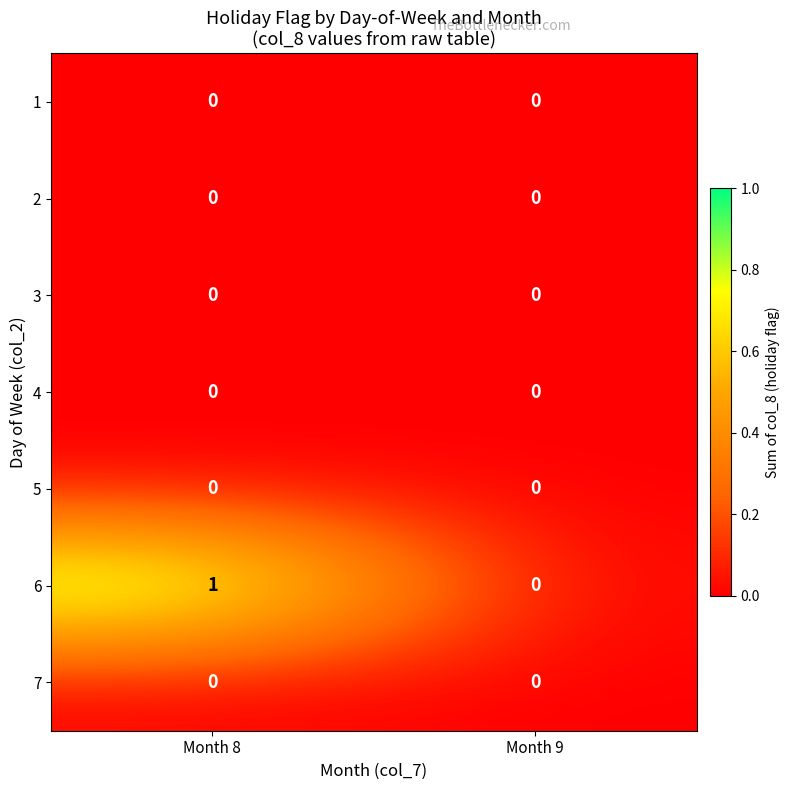

At which label does 6 reach its peak?

Month 8